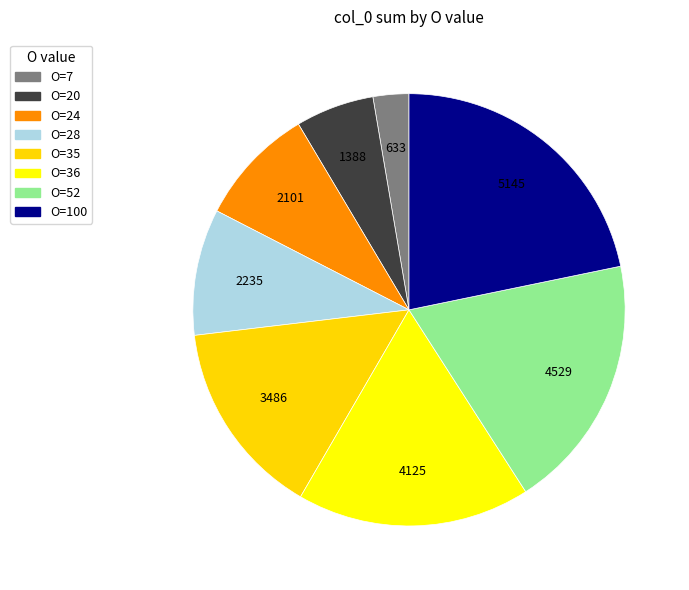

Rank the categories by value from highest to lowest.

100, 52, 36, 35, 28, 24, 20, 7